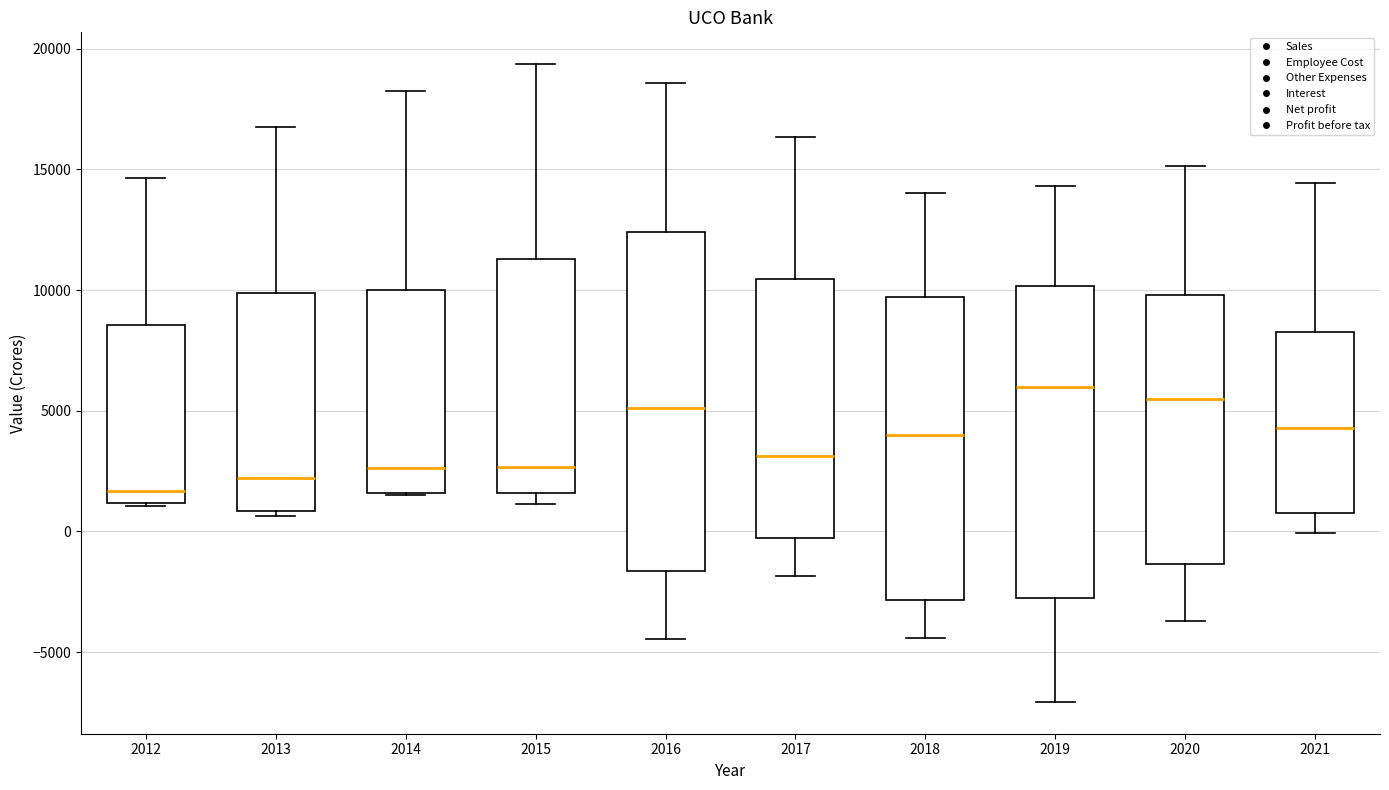

Reading left to right, read every box against the y-axis: the position of its median line, the range the box covers, and the ends of its whiskers. The values are not printed on the chart, so give them approximately, as read against the axis.

2012: median 1500, box 1000 to 8500, whiskers 1000 to 14500
2013: median 2000, box 1000 to 10000, whiskers 500 to 17000
2014: median 2500, box 1500 to 10000, whiskers 1500 to 18000
2015: median 2500, box 1500 to 11500, whiskers 1000 to 19500
2016: median 5000, box -1500 to 12500, whiskers -4500 to 18500
2017: median 3000, box -500 to 10500, whiskers -2000 to 16500
2018: median 4000, box -3000 to 9500, whiskers -4500 to 14000
2019: median 6000, box -3000 to 10000, whiskers -7000 to 14500
2020: median 5500, box -1500 to 10000, whiskers -3500 to 15000
2021: median 4500, box 500 to 8000, whiskers 0 to 14500